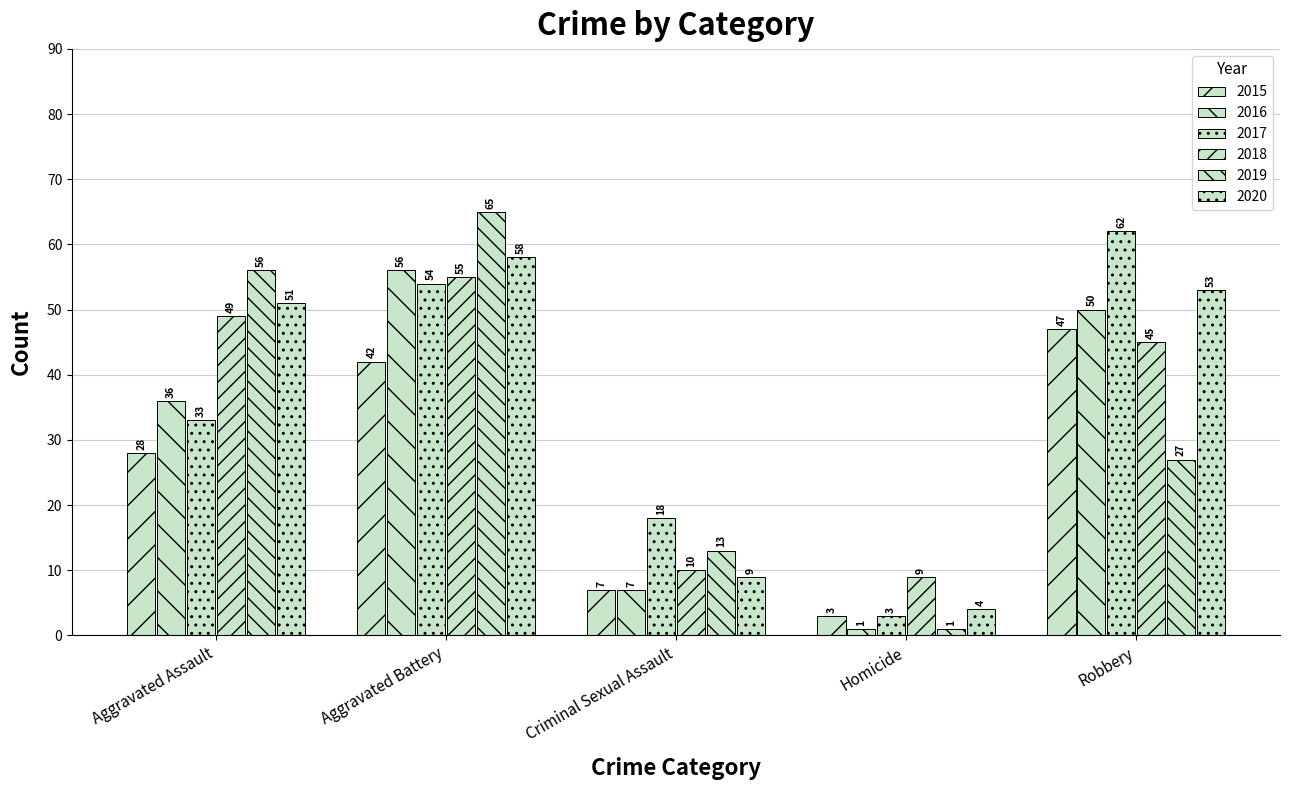

How many values in the 2016 series are below 36?

2